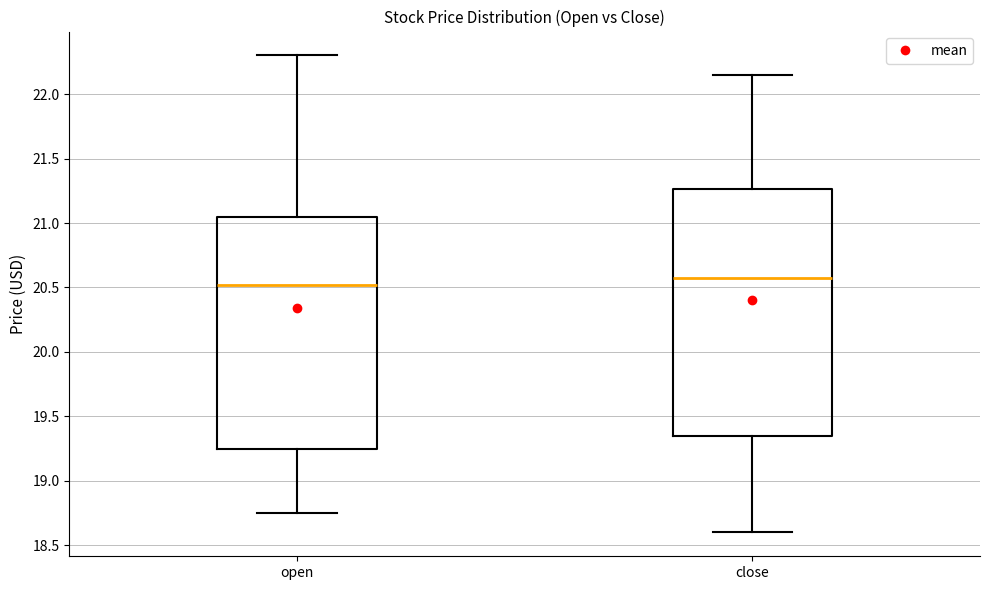

Reading left to right, read every box against the y-axis: the position of its median line, the range the box covers, and the ends of its whiskers. The values are not printed on the chart, so give them approximately, as read against the axis.

open: median 20.50, box 19.25 to 21.05, whiskers 18.75 to 22.30
close: median 20.55, box 19.35 to 21.25, whiskers 18.60 to 22.15